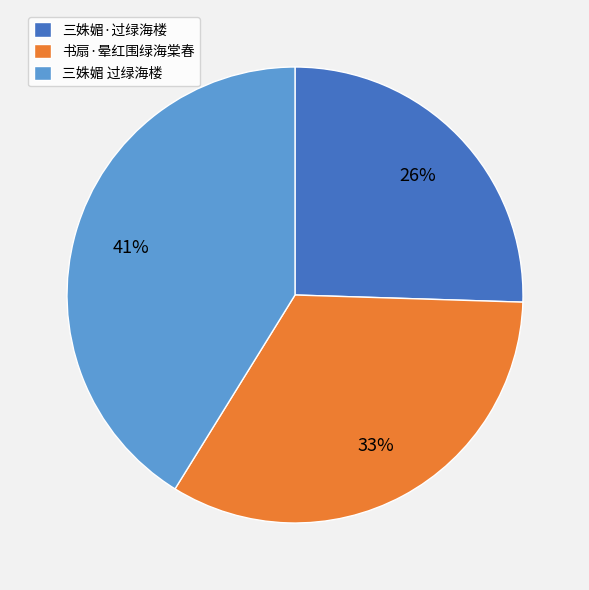

True or false: 三姝媚·过绿海楼 accounts for 33% of the total.

False